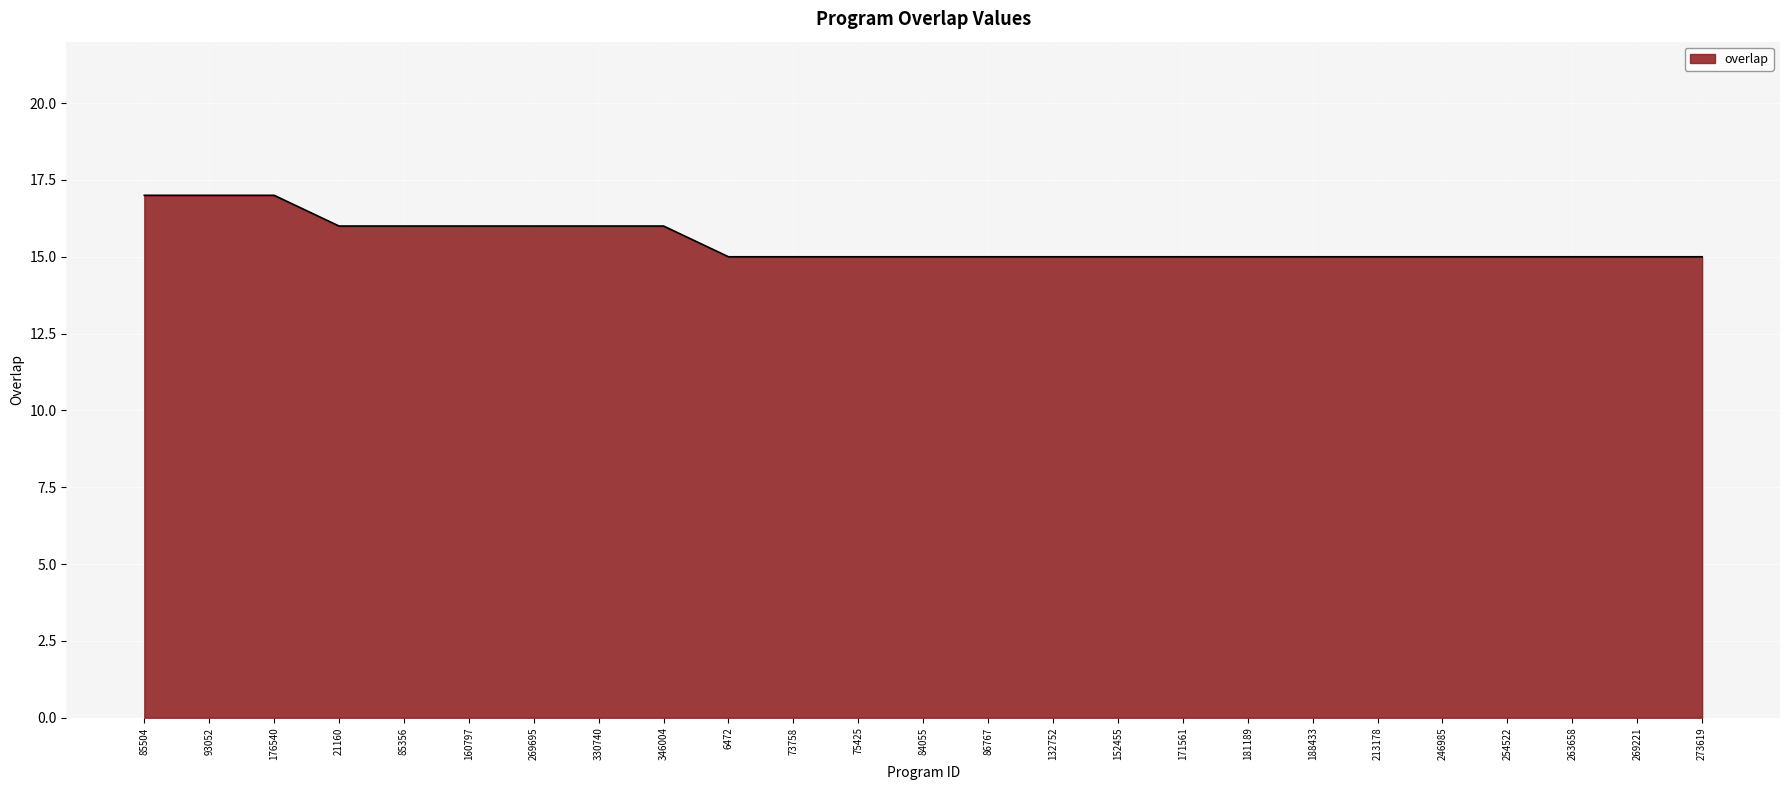

Is it true that the value at 160797 is 16?

True